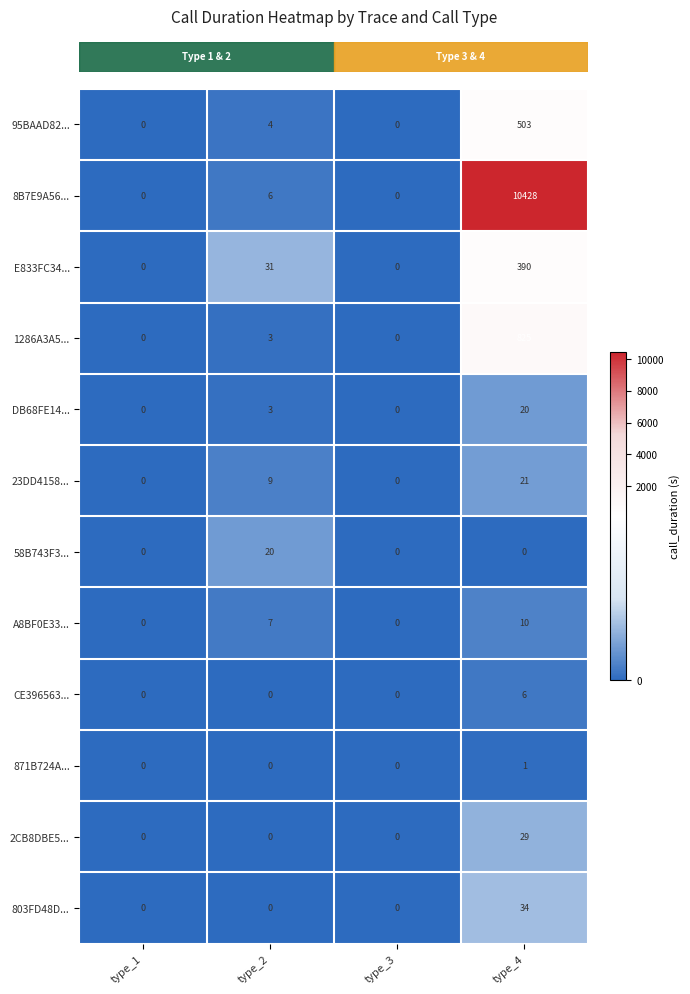

True or false: E833FC34... has a value of 15 at type_2.

False